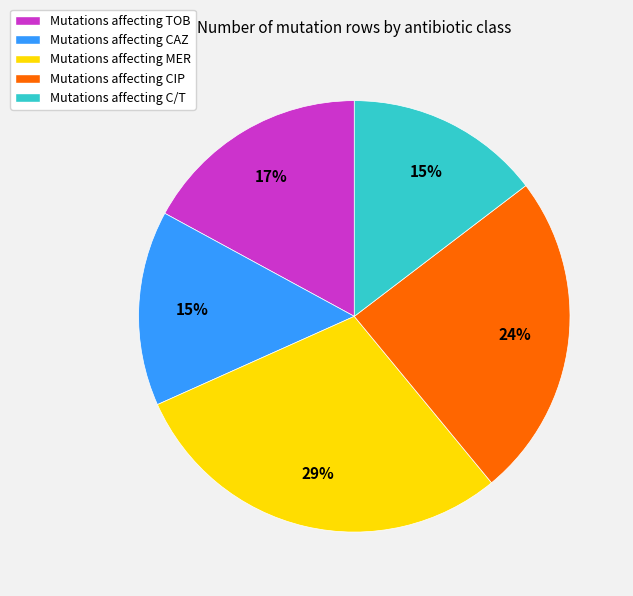

How many slices are in this pie chart?

5